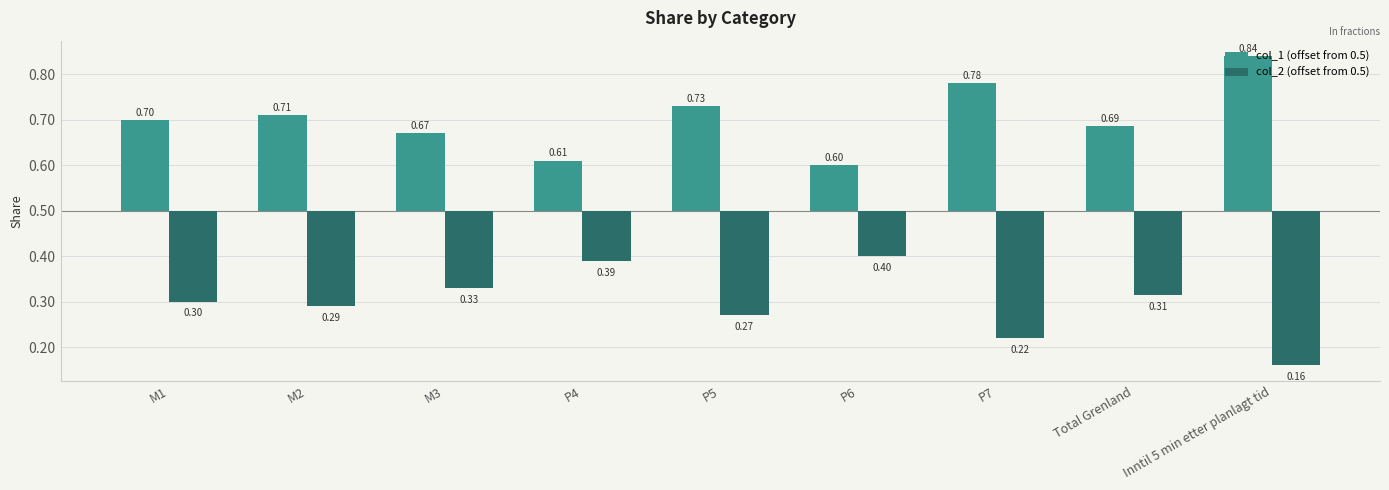

Reading right to left, extract all data points from this chart.

col_1 (offset from 0.5): Inntil 5 min etter planlagt tid=0.3	Total Grenland=0.2	P7=0.3	P6=0.1	P5=0.2	P4=0.1	M3=0.2	M2=0.2	M1=0.2
col_2 (offset from 0.5): Inntil 5 min etter planlagt tid=-0.3	Total Grenland=-0.2	P7=-0.3	P6=-0.1	P5=-0.2	P4=-0.1	M3=-0.2	M2=-0.2	M1=-0.2